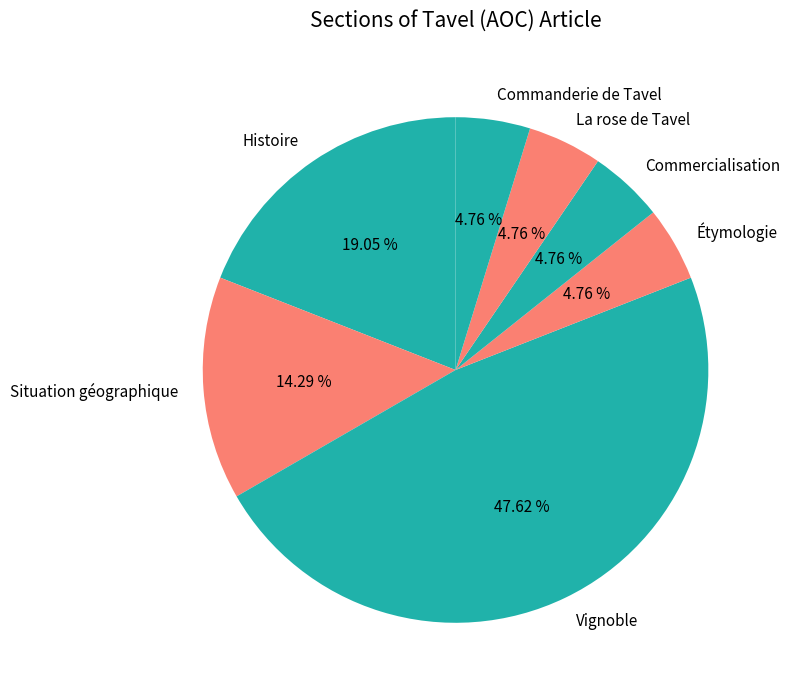

Is Commercialisation the majority of the pie?

No